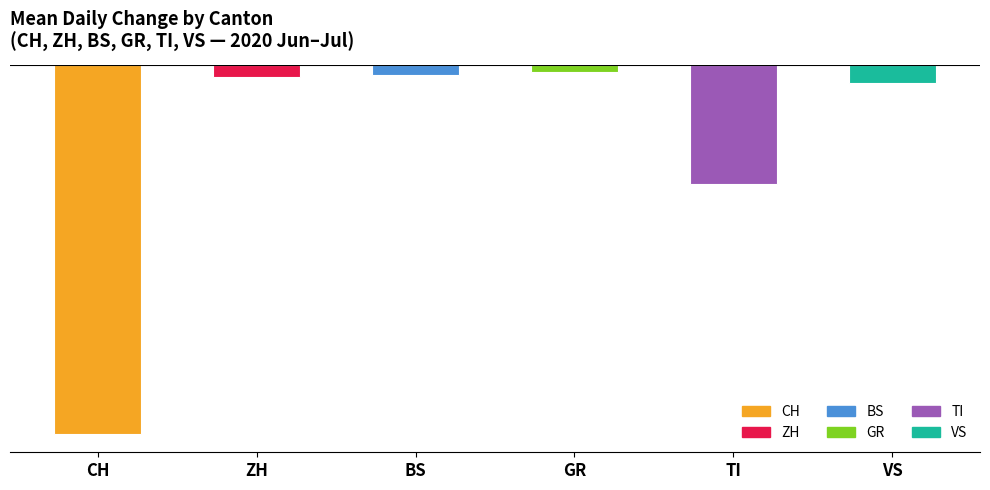

What are all the series names shown in the legend?

CH, ZH, BS, GR, TI, VS